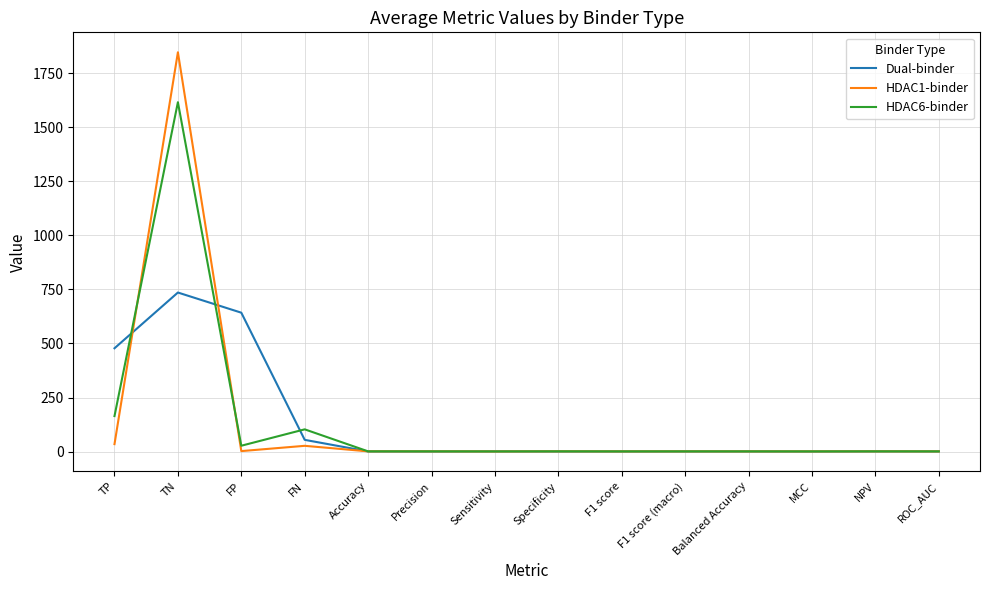

Which series has the widest spread of values?

HDAC1-binder